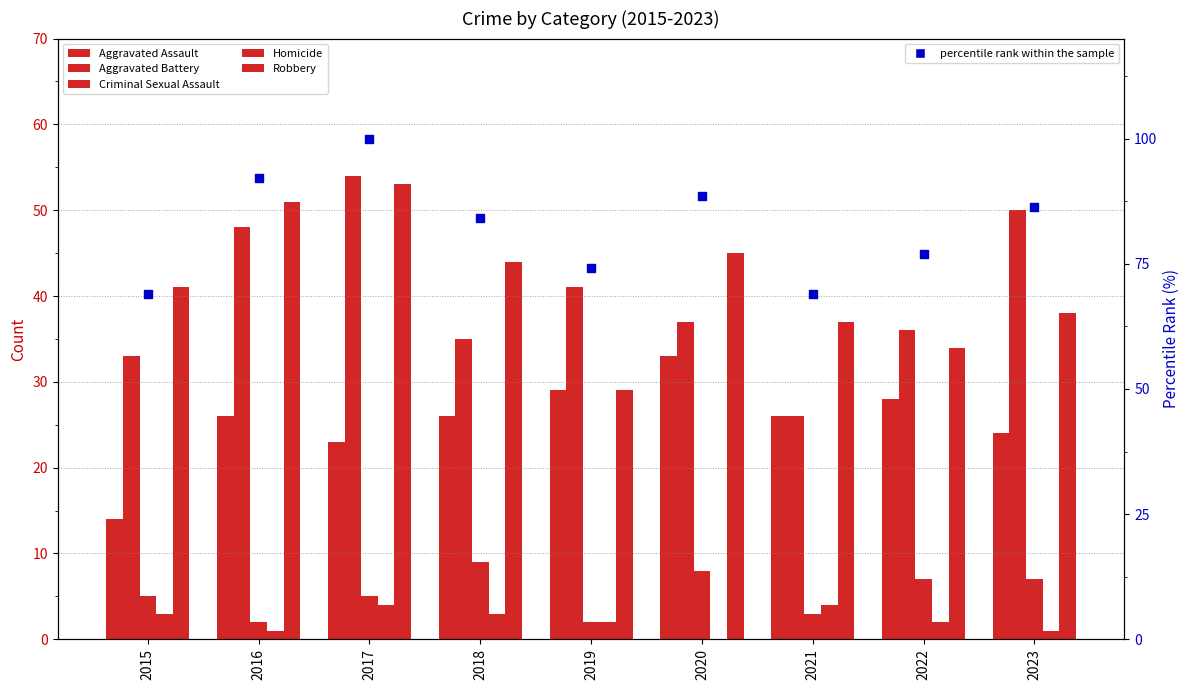

What is the total value across all series at 2017?

239.0